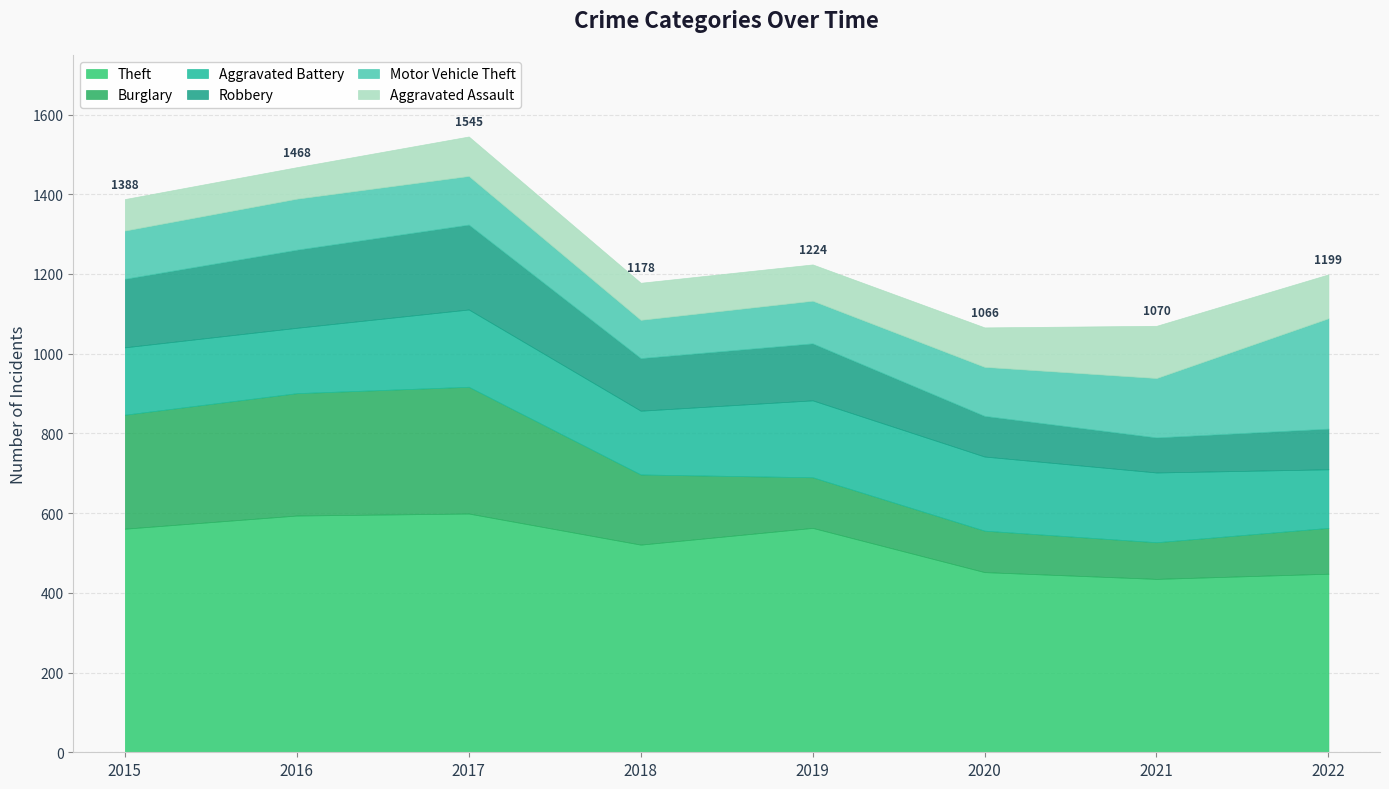

Reading left to right, what are all the values shown in this chart?

Theft: 2015=561	2016=594	2017=599	2018=521	2019=563	2020=452	2021=435	2022=448
Burglary: 2015=286	2016=307	2017=318	2018=176	2019=127	2020=104	2021=92	2022=115
Aggravated Battery: 2015=169	2016=164	2017=194	2018=160	2019=193	2020=186	2021=175	2022=147
Robbery: 2015=172	2016=196	2017=213	2018=132	2019=143	2020=102	2021=88	2022=102
Motor Vehicle Theft: 2015=121	2016=128	2017=122	2018=96	2019=107	2020=123	2021=149	2022=277
Aggravated Assault: 2015=79	2016=79	2017=99	2018=93	2019=91	2020=99	2021=131	2022=110